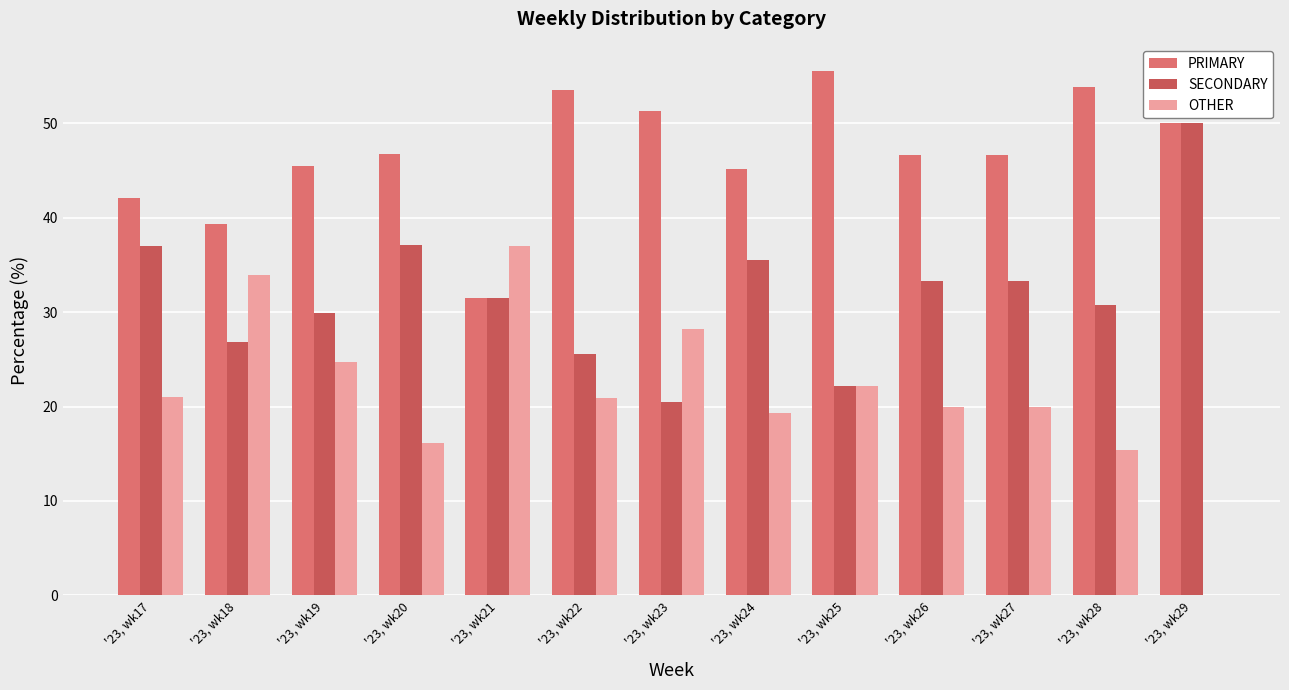

How many groups of bars are there?

13